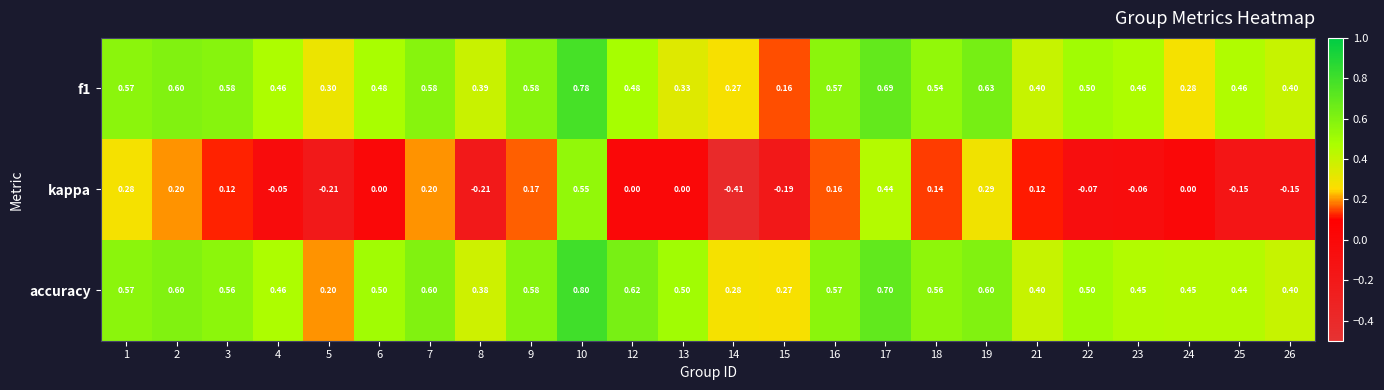

Which series has the largest total across all categories?

accuracy